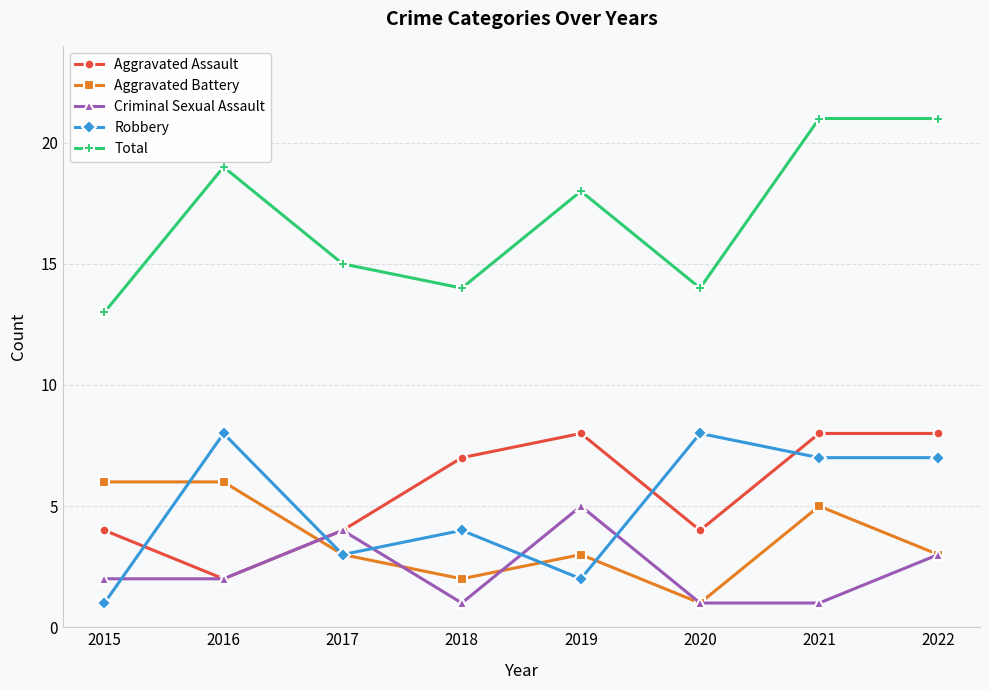

What is the greatest value displayed?

21